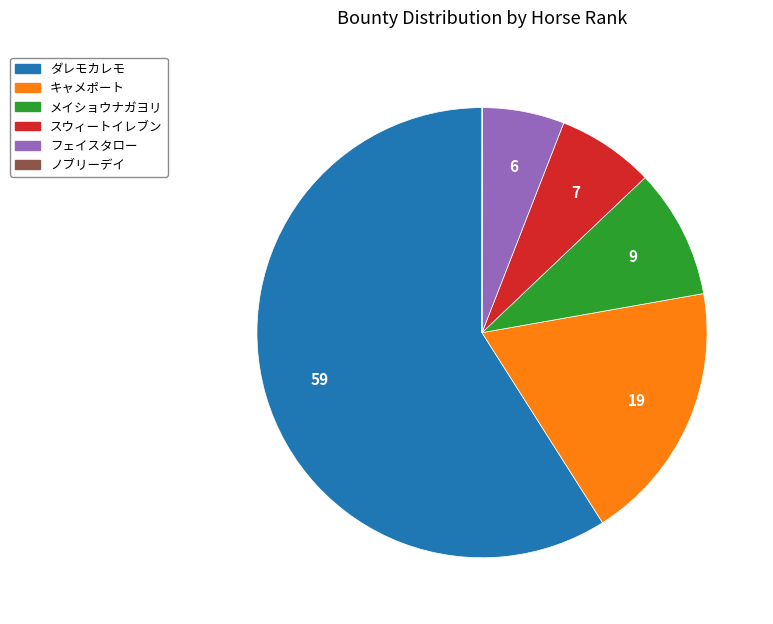

Does any single category account for the majority?

Yes